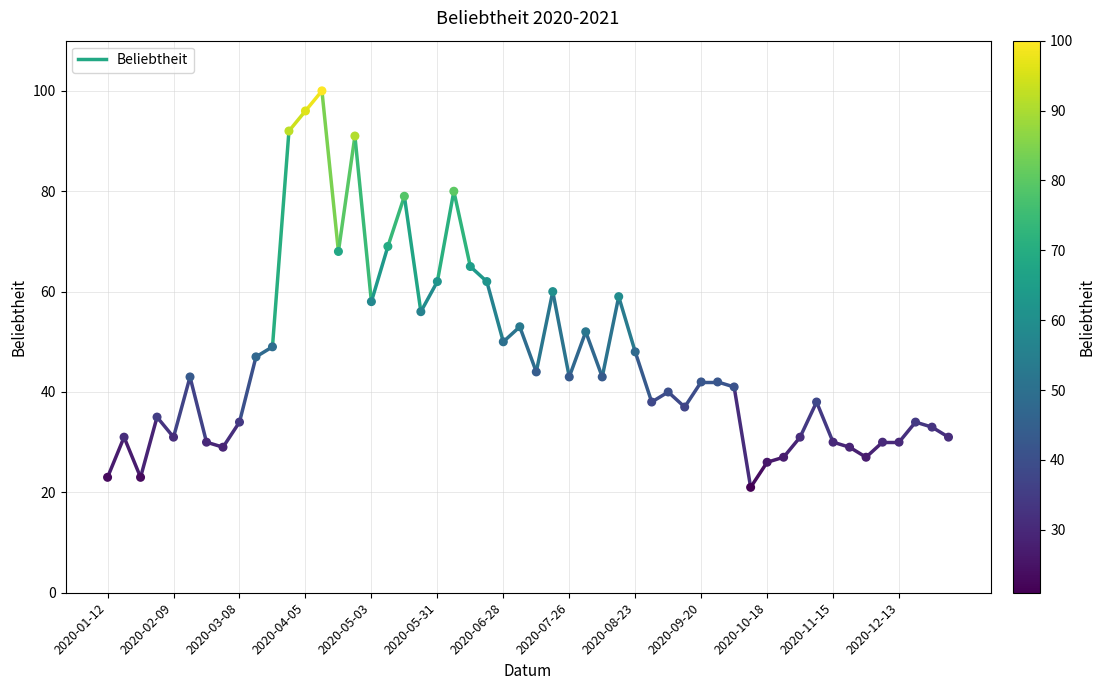

What is the range of Y values (max minus min)?

79